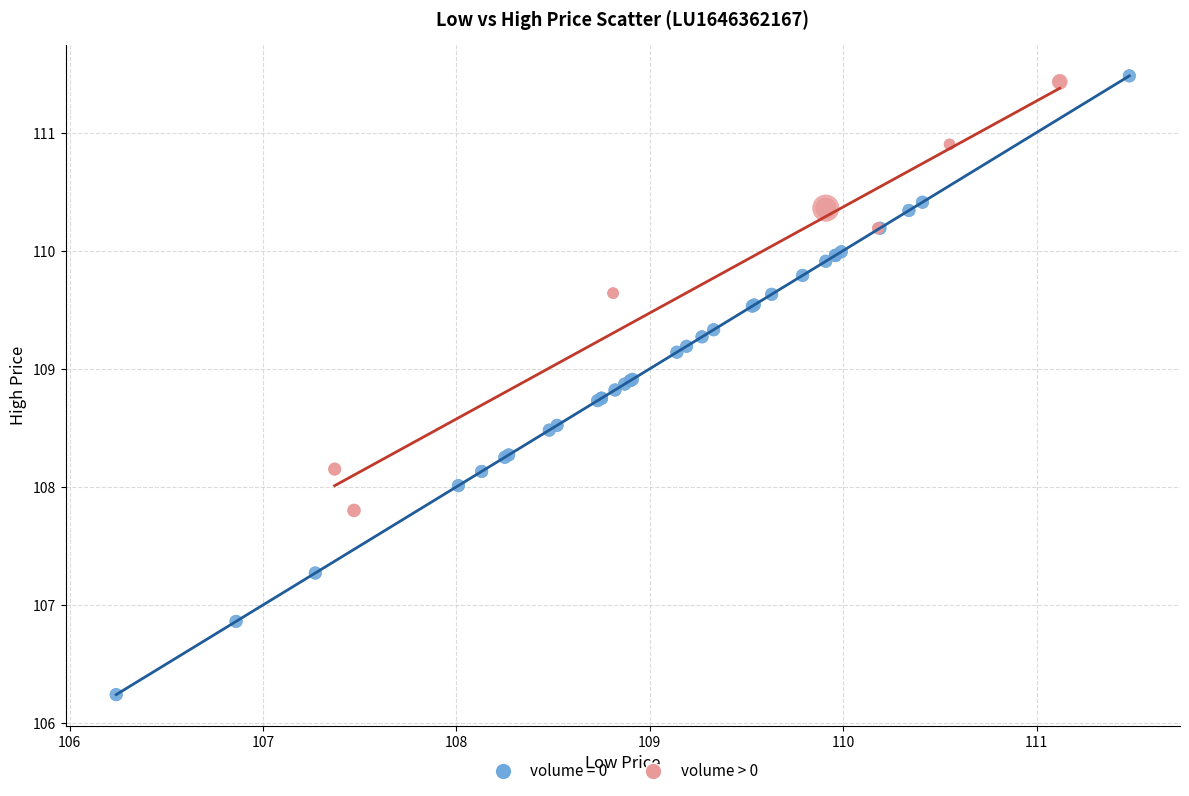

Which series reaches the minimum Y coordinate?

volume = 0